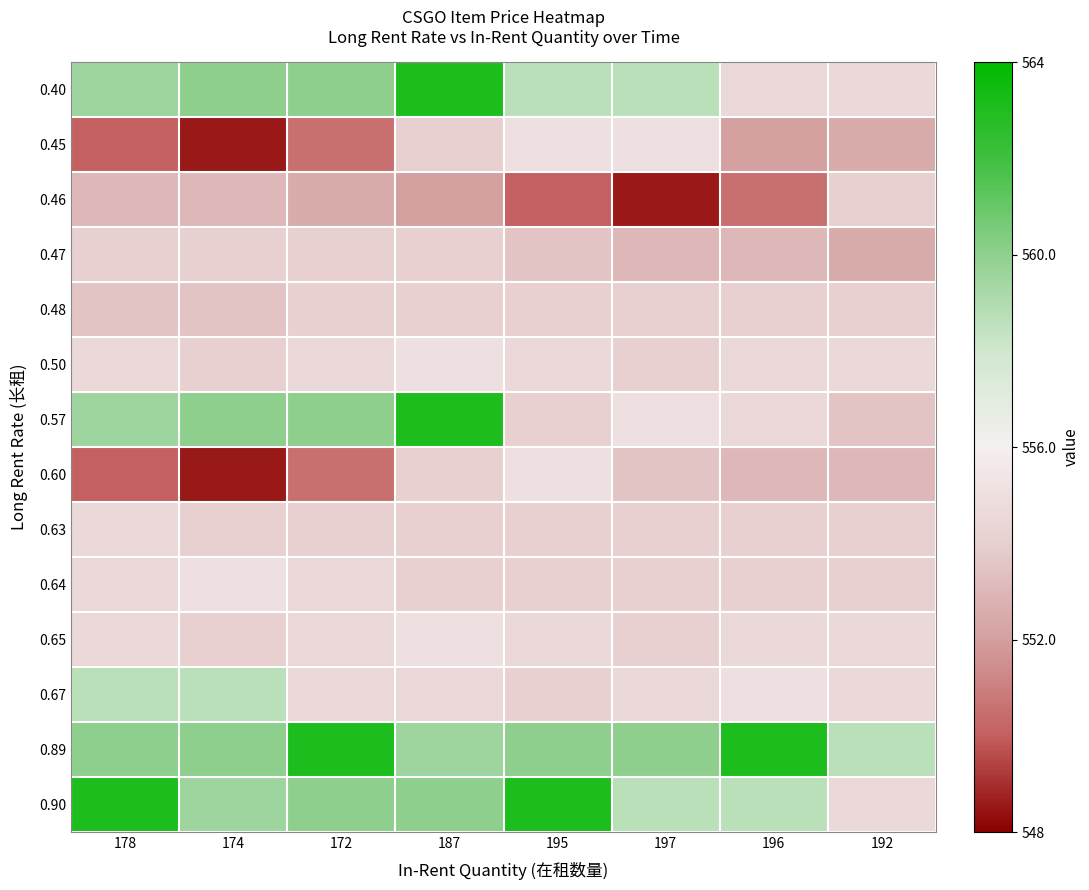

Reading right to left, list all the values displayed in this chart.

0.40: 192=-0.2	196=-0.2	197=0.3	195=0.3	187=0.9	172=0.5	174=0.5	178=0.4
0.45: 192=-0.4	196=-0.5	197=-0.1	195=-0.1	187=-0.2	172=-0.7	174=-0.9	178=-0.8
0.46: 192=-0.2	196=-0.7	197=-0.9	195=-0.8	187=-0.5	172=-0.4	174=-0.4	178=-0.4
0.47: 192=-0.4	196=-0.4	197=-0.4	195=-0.3	187=-0.2	172=-0.2	174=-0.2	178=-0.2
0.48: 192=-0.2	196=-0.2	197=-0.2	195=-0.2	187=-0.2	172=-0.2	174=-0.3	178=-0.3
0.50: 192=-0.2	196=-0.2	197=-0.2	195=-0.2	187=-0.1	172=-0.2	174=-0.2	178=-0.2
0.57: 192=-0.3	196=-0.2	197=-0.1	195=-0.2	187=0.9	172=0.5	174=0.5	178=0.4
0.60: 192=-0.4	196=-0.4	197=-0.3	195=-0.1	187=-0.2	172=-0.7	174=-0.9	178=-0.8
0.63: 192=-0.2	196=-0.2	197=-0.2	195=-0.2	187=-0.2	172=-0.2	174=-0.2	178=-0.2
0.64: 192=-0.2	196=-0.2	197=-0.2	195=-0.2	187=-0.2	172=-0.2	174=-0.1	178=-0.2
0.65: 192=-0.2	196=-0.2	197=-0.2	195=-0.2	187=-0.1	172=-0.2	174=-0.2	178=-0.2
0.67: 192=-0.2	196=-0.1	197=-0.2	195=-0.2	187=-0.2	172=-0.2	174=0.3	178=0.3
0.89: 192=0.3	196=0.9	197=0.5	195=0.5	187=0.4	172=0.9	174=0.5	178=0.5
0.90: 192=-0.2	196=0.3	197=0.3	195=0.9	187=0.5	172=0.5	174=0.4	178=0.9